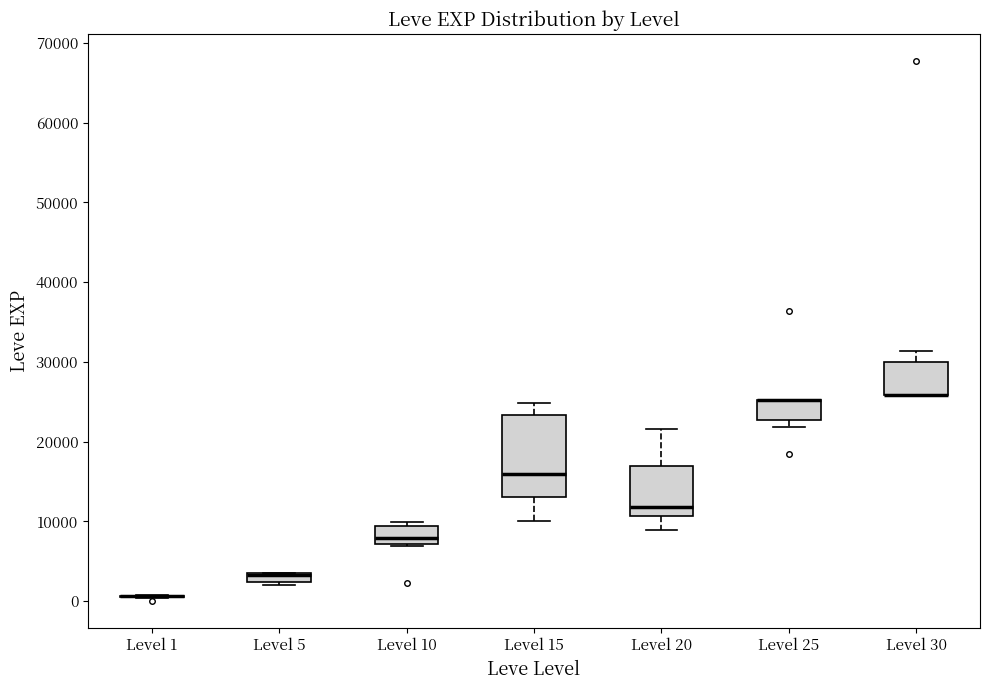

Which box is the tallest, from its lower edge to its upper edge?

Level 15